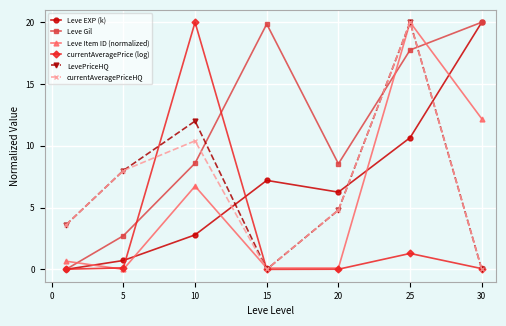

What is the difference between the maximum and minimum values in the currentAveragePriceHQ series?

20.0